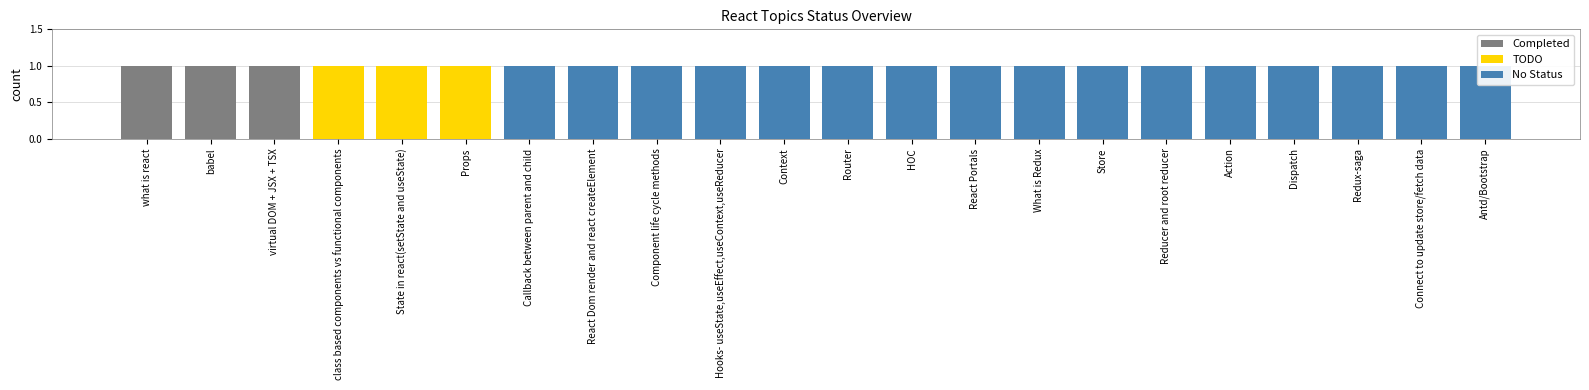

Between Redux-saga and Callback between parent and child, which is larger?

Redux-saga